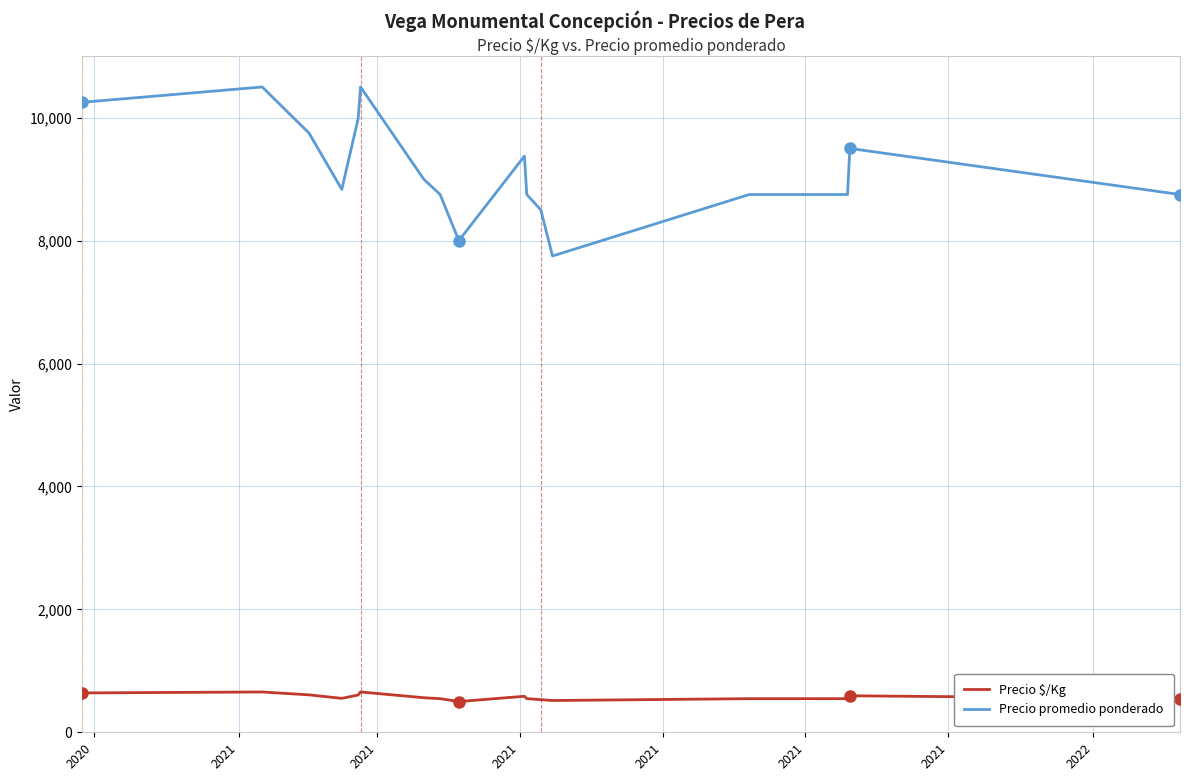

Rank the series by their average value, from highest to lowest.

Precio promedio ponderado, Precio $/Kg